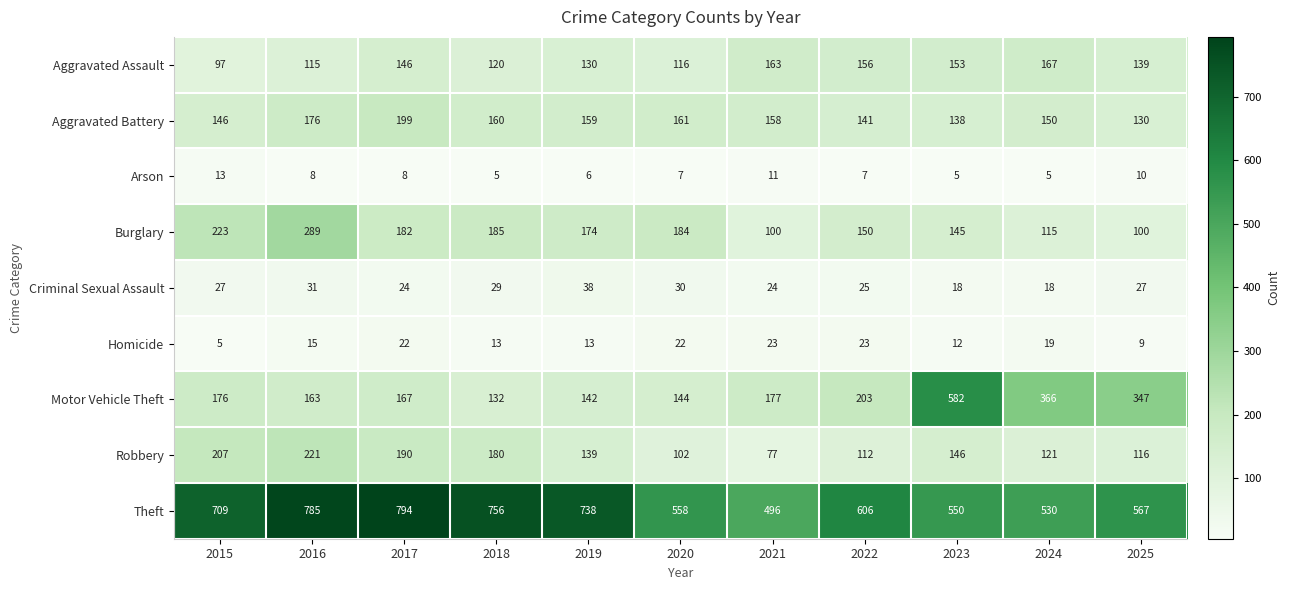

Which label corresponds to the largest value in the chart?

2017